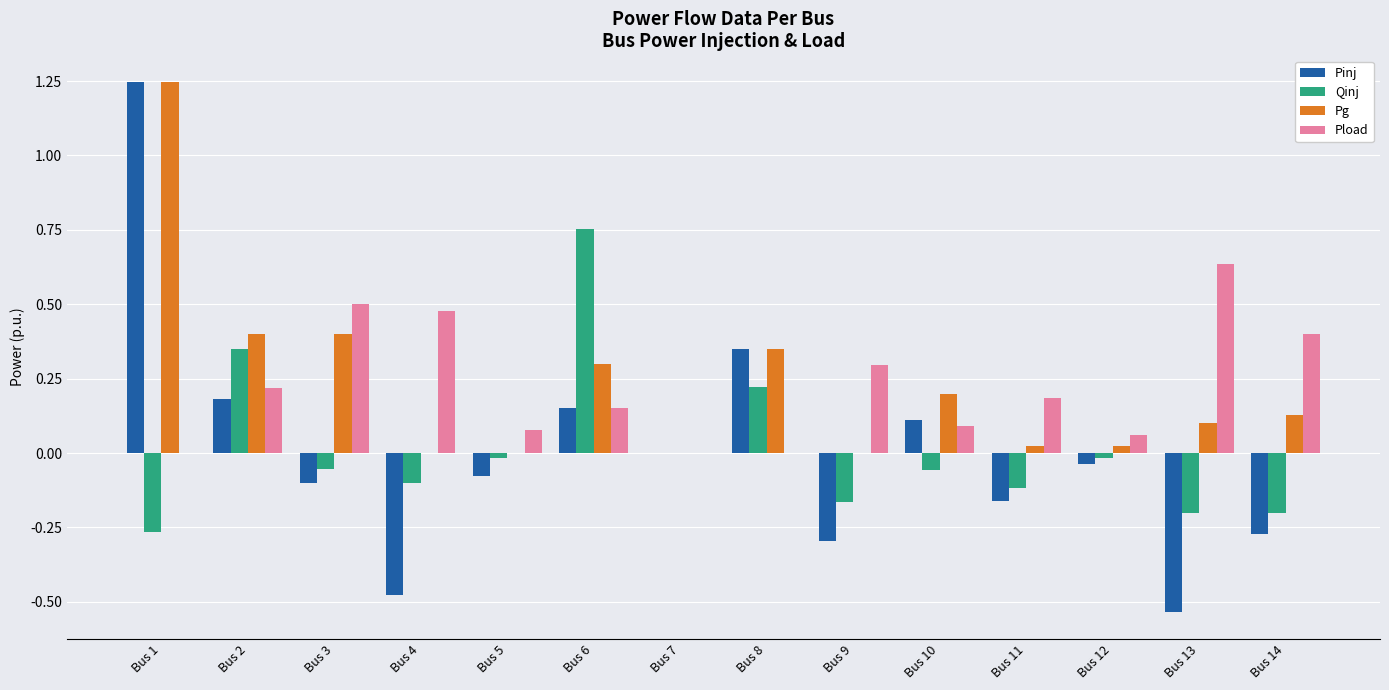

How many groups of bars are there?

14